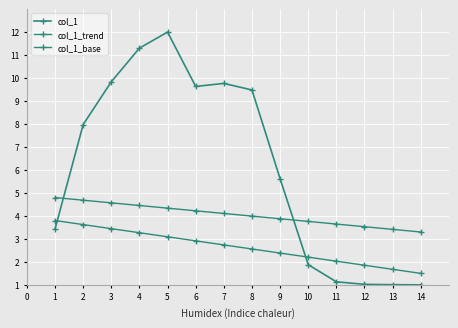

Is this an area chart (filled region under the line)?

No